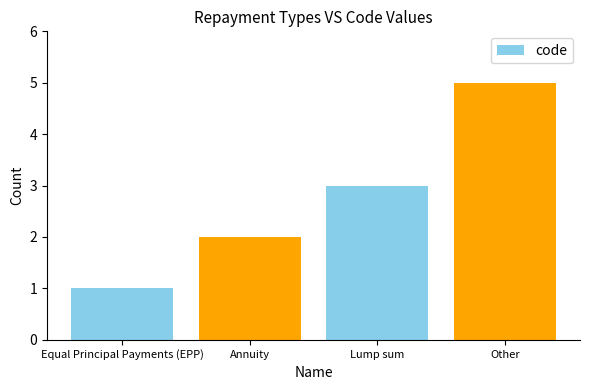

How many values are below 3?

2